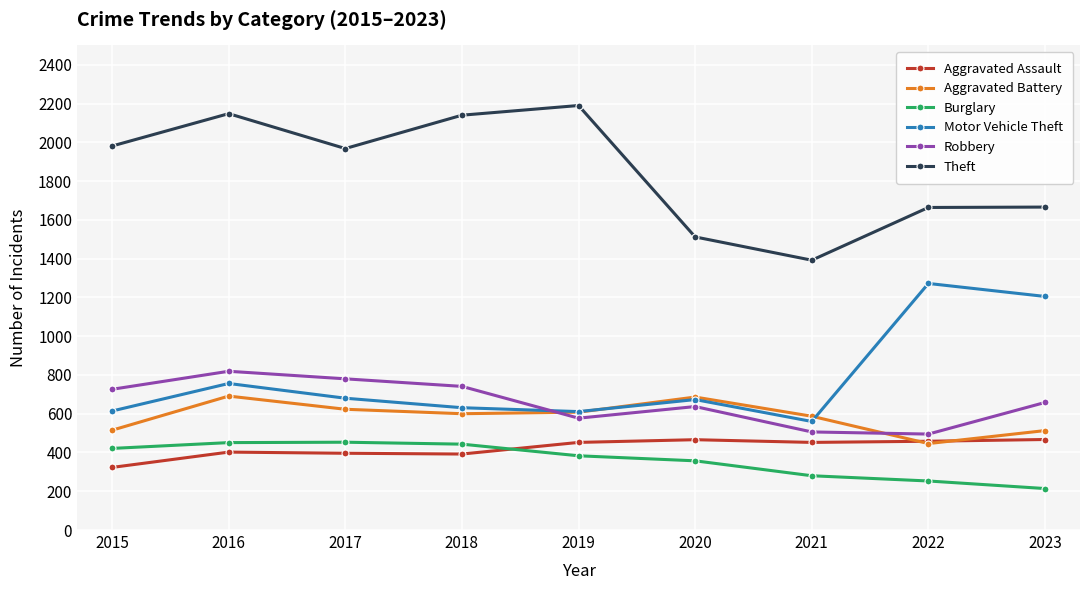

What is the maximum value shown in the chart?

2190